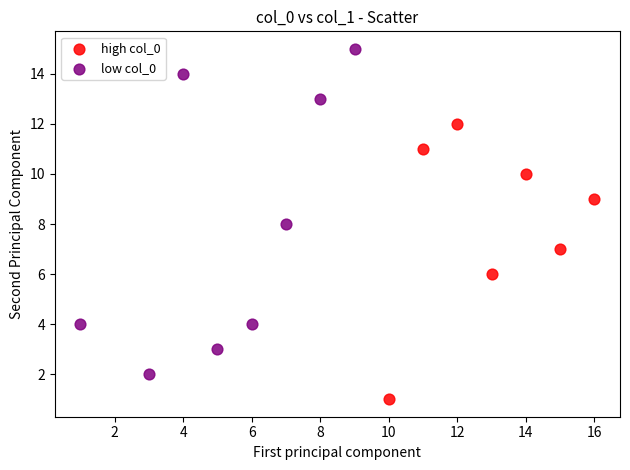

What are all the series names shown in the legend?

high col_0, low col_0